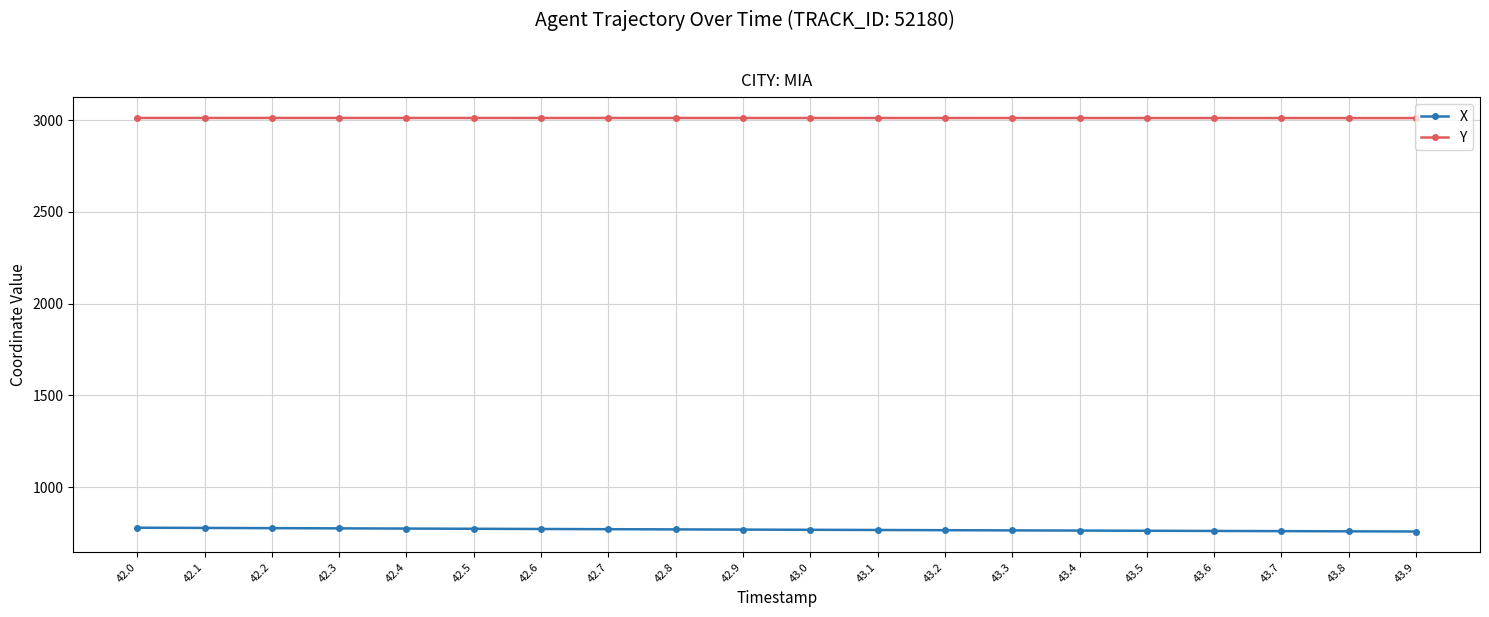

Rank the series at 42.0 from highest to lowest value.

Y, X